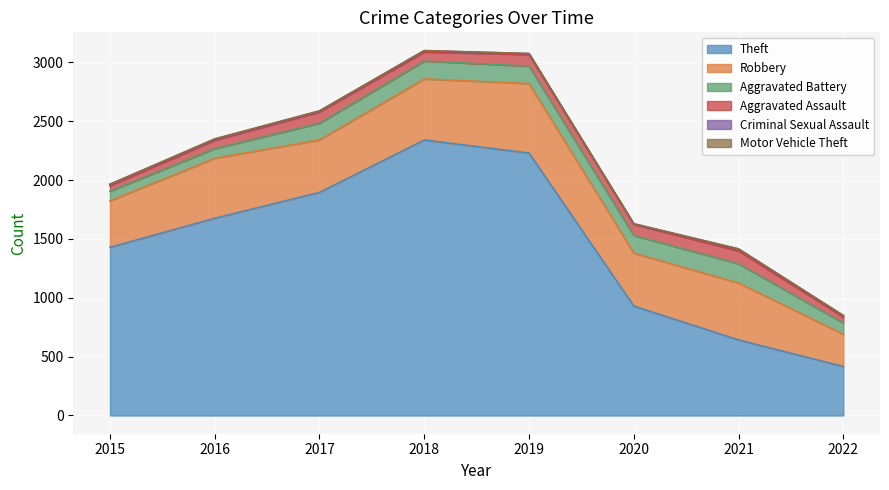

At which category is the sum across all series the highest?

2018